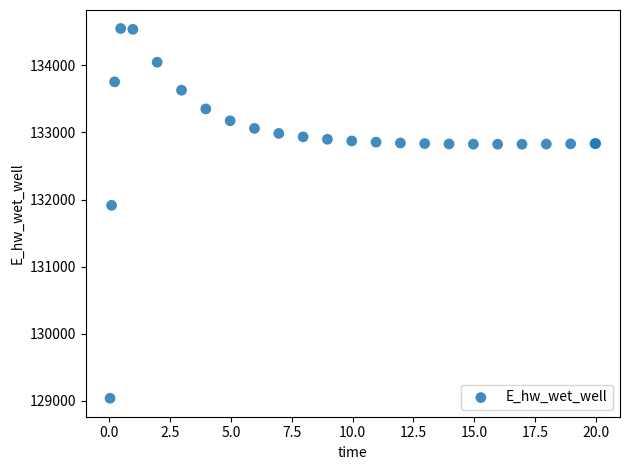

What Y value in the scatter plot is closest to 131794?

131914.6